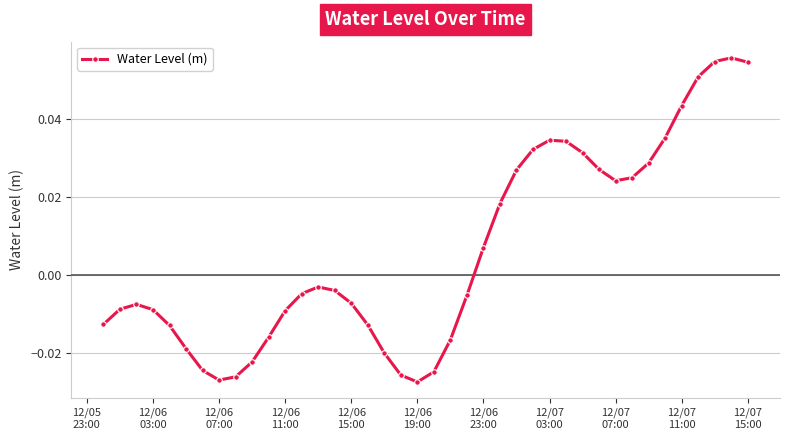

Is this an area chart (filled region under the line)?

No